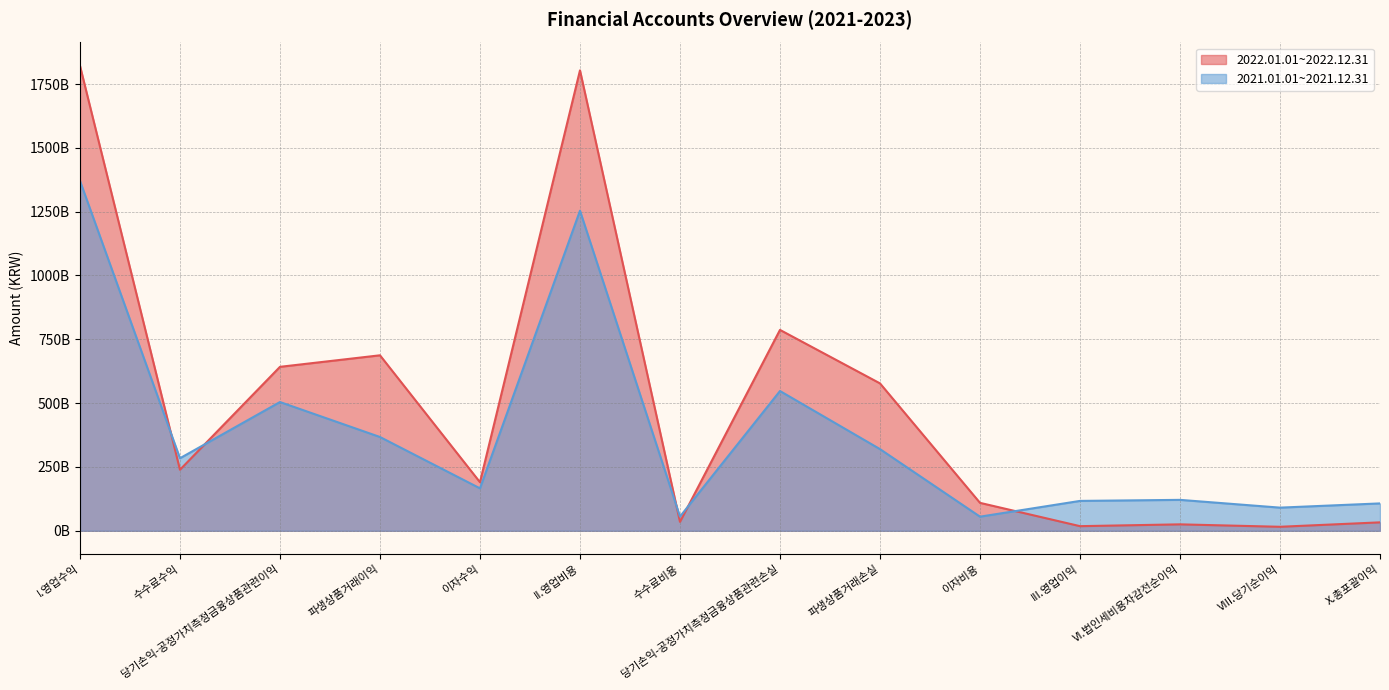

What is the label of the 1st point from the left?

I.영업수익